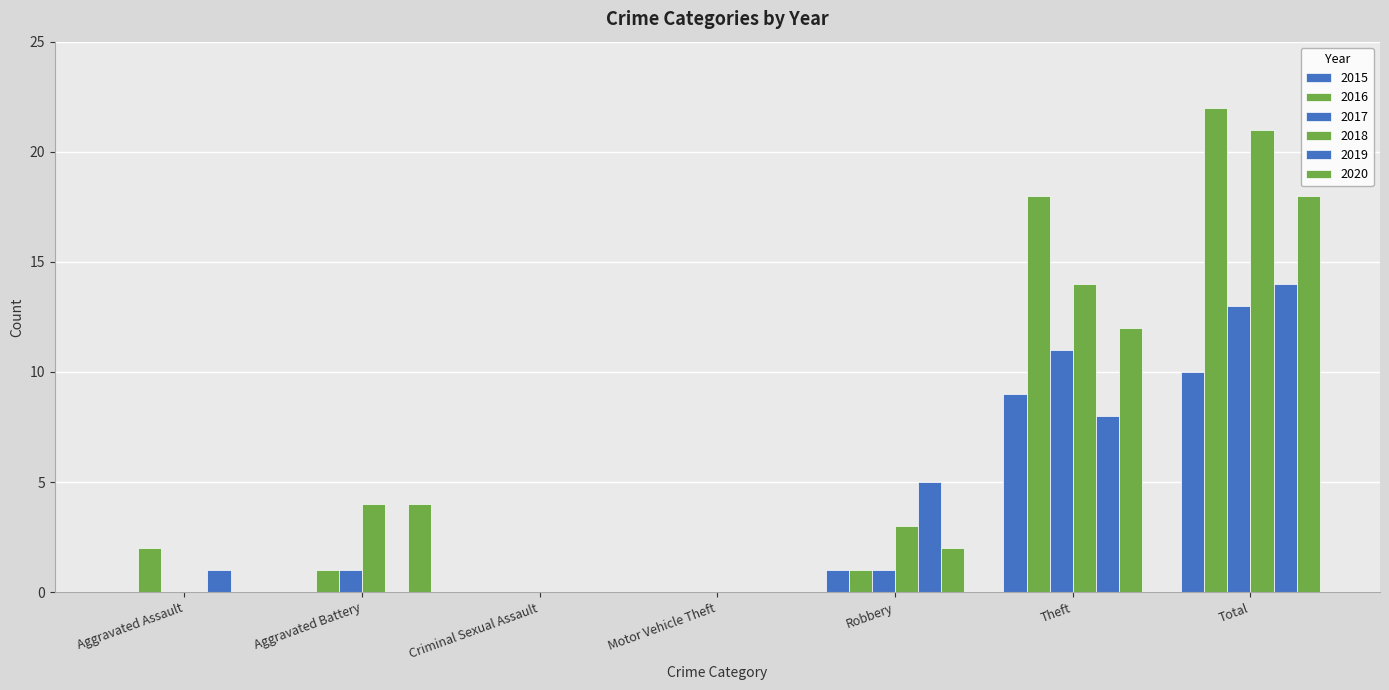

What is the label of the 2nd bar from the left?

Aggravated Battery